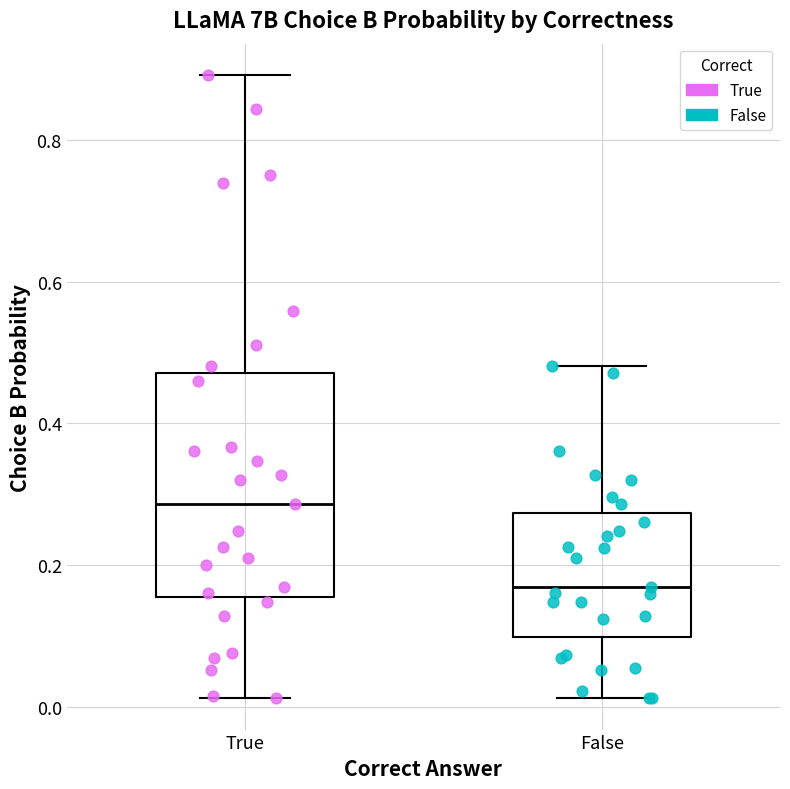

Reading left to right, read every box against the y-axis: the position of its median line, the range the box covers, and the ends of its whiskers. The values are not printed on the chart, so give them approximately, as read against the axis.

True: median 0.28, box 0.16 to 0.48, whiskers 0.02 to 0.90
False: median 0.16, box 0.10 to 0.28, whiskers 0.02 to 0.48